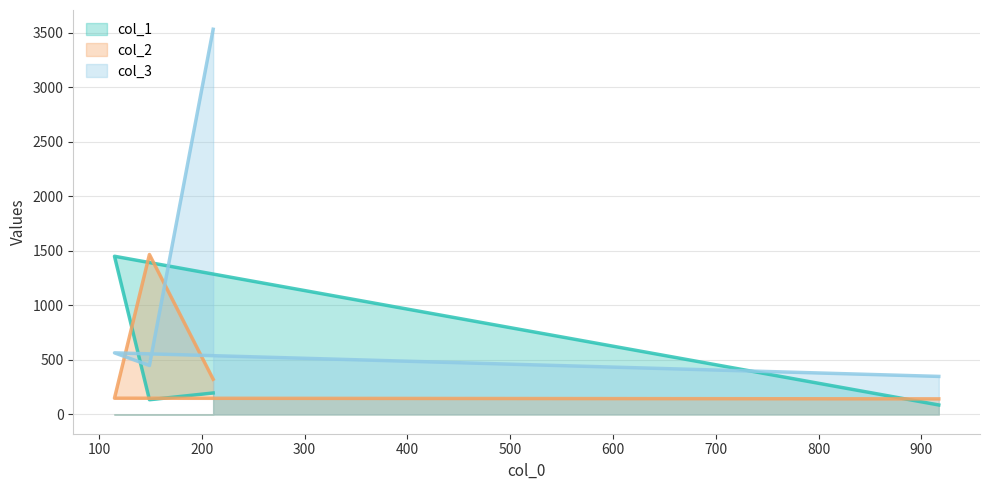

Which series has the largest total across all categories?

col_3